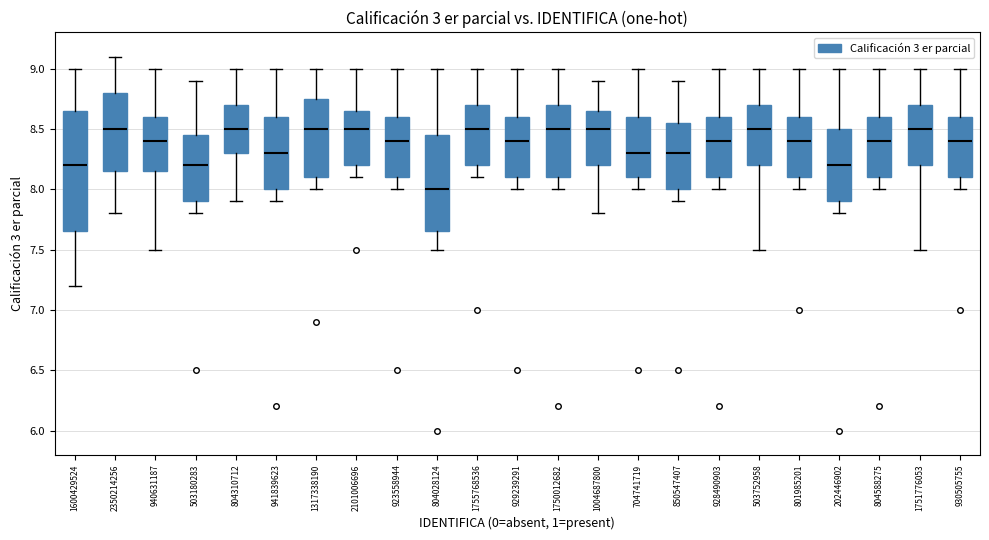

Which box's median line is the lowest?

804028124